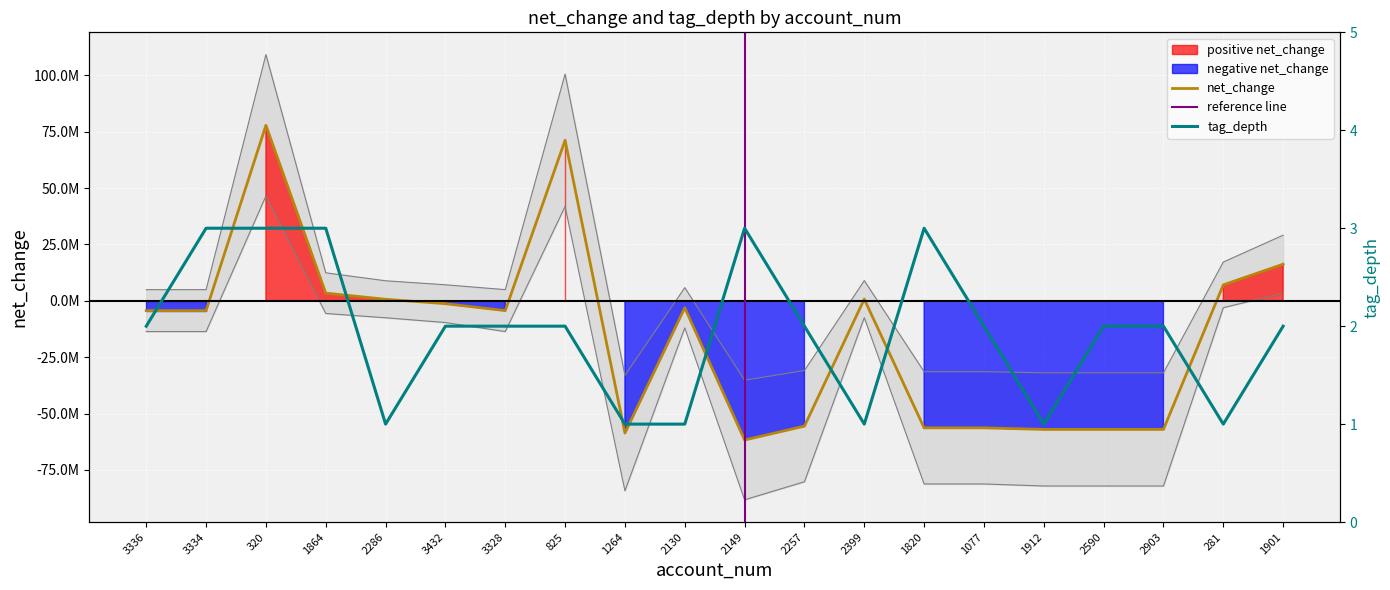

Reading right to left, extract all data points from this chart.

net_change: 1901=16251000	281=7077000	2903=-57054000	2590=-57054000	1912=-57054000	1077=-56366000	1820=-56366000	2399=758000	2257=-55608000	2149=-61766000	2130=-3079000	1264=-58687000	825=71258000	3328=-4340000	3432=-1262000	2286=688000	1864=3410000	320=77898000	3334=-4340000	3336=-4340000
tag_depth: 1901=2	281=1	2903=2	2590=2	1912=1	1077=2	1820=3	2399=1	2257=2	2149=3	2130=1	1264=1	825=2	3328=2	3432=2	2286=1	1864=3	320=3	3334=3	3336=2